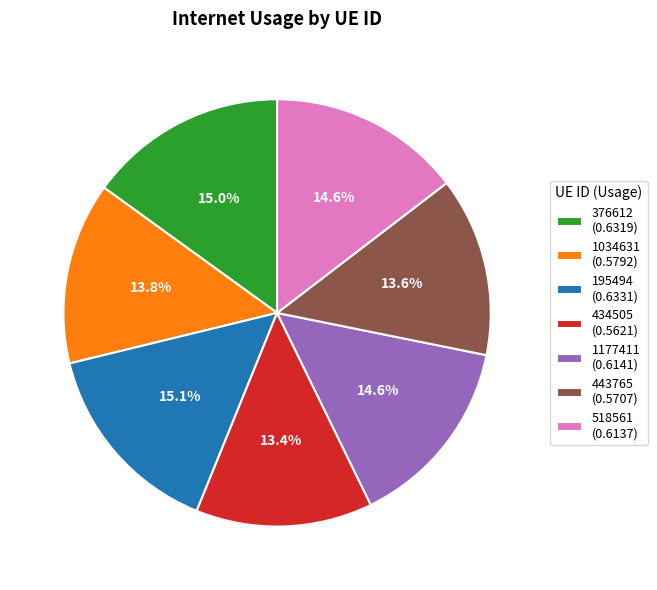

Is there any slice that represents more than half of the pie?

No